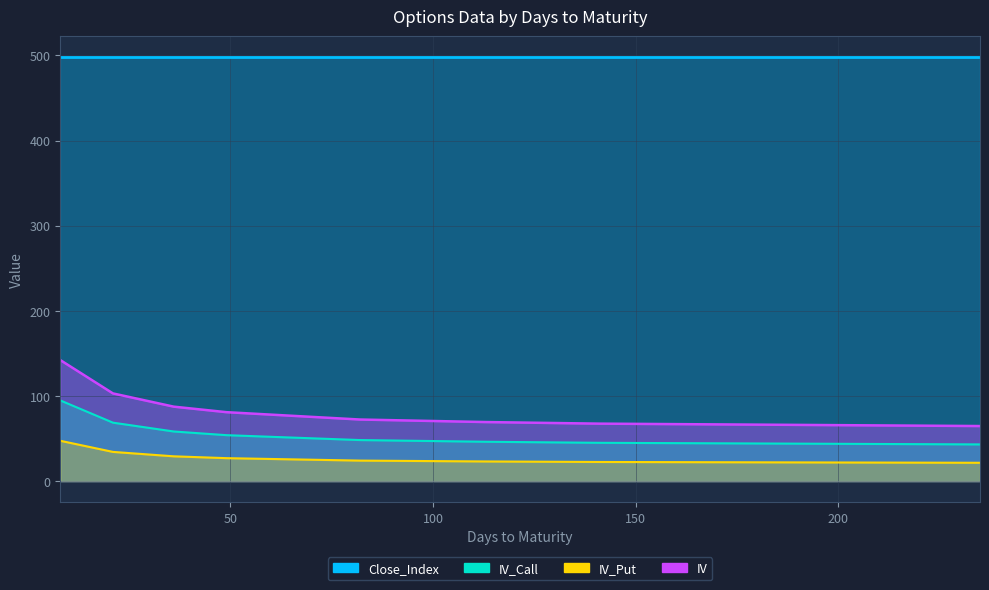

What is the value of the IV_Call point at the 5th from the left?

48.2